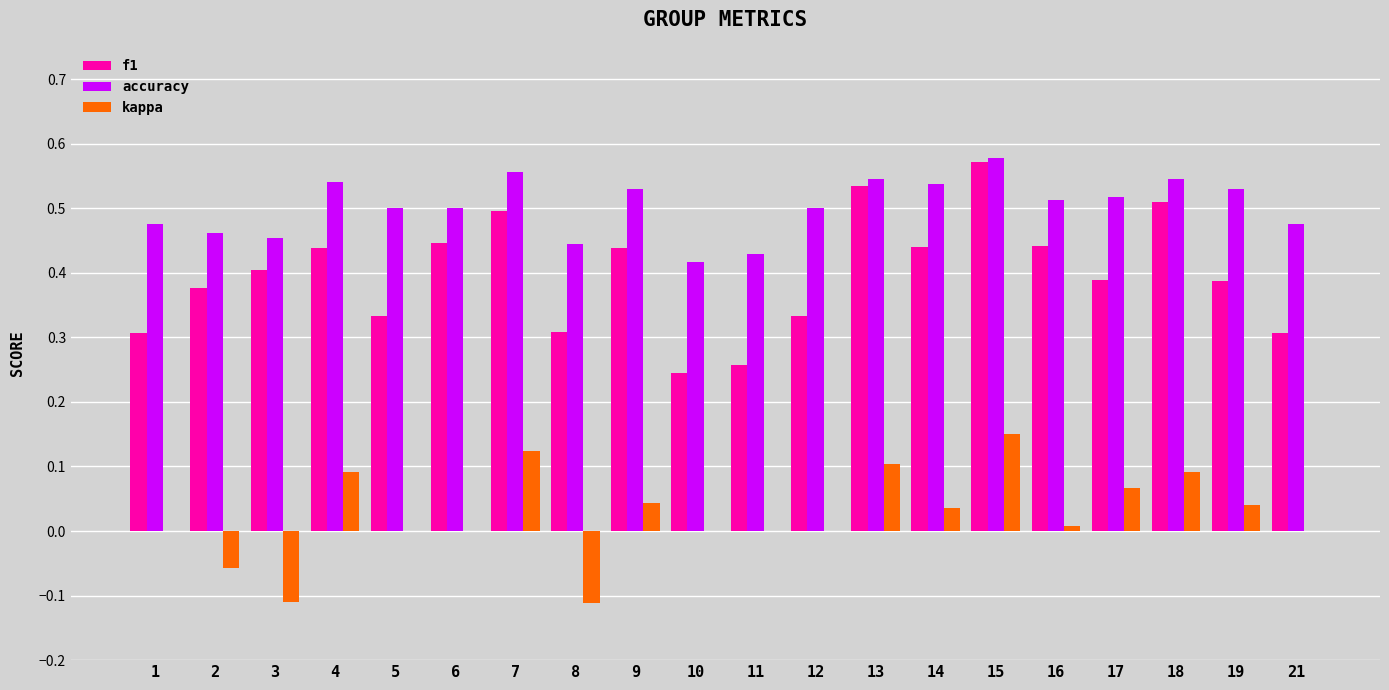

Does the chart contain stacked bars?

No